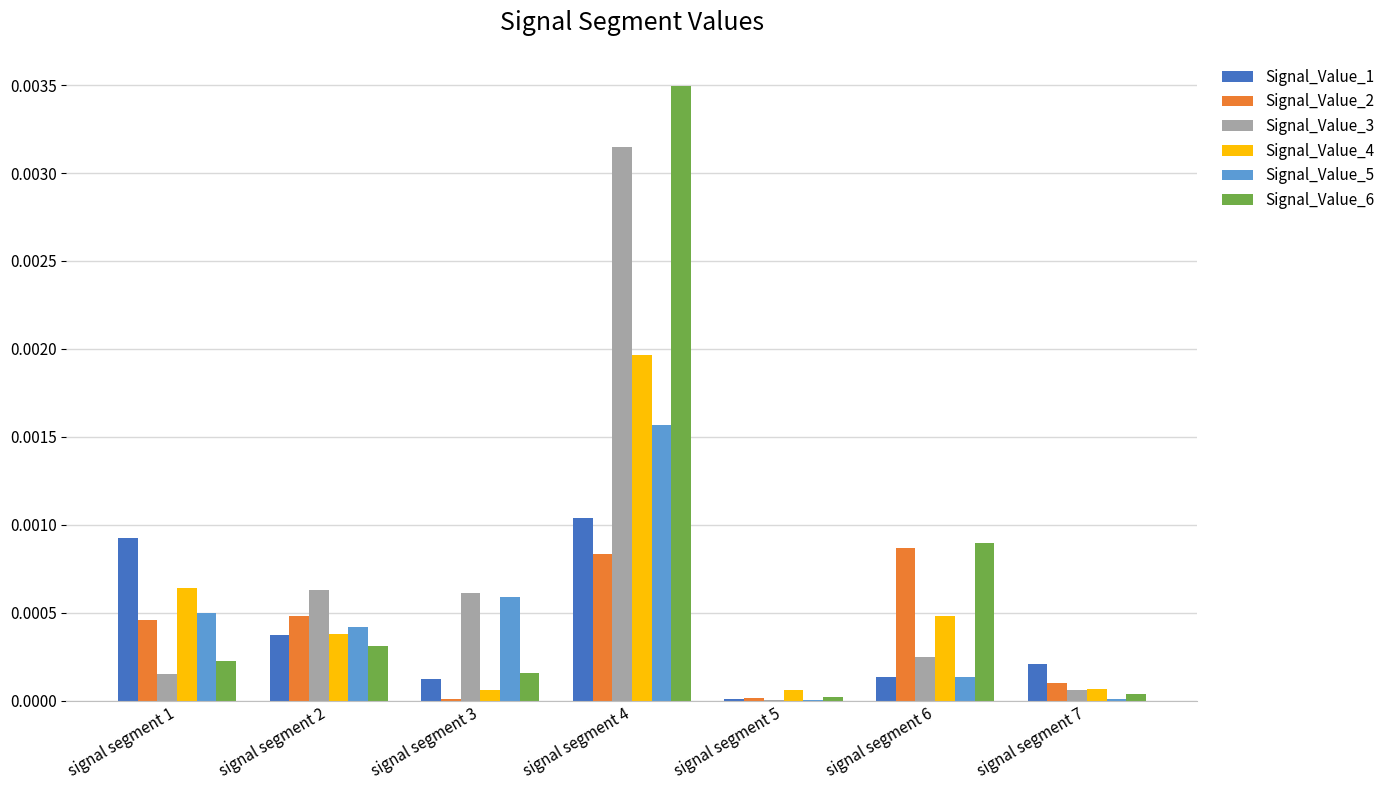

How many distinct data groups are displayed?

6